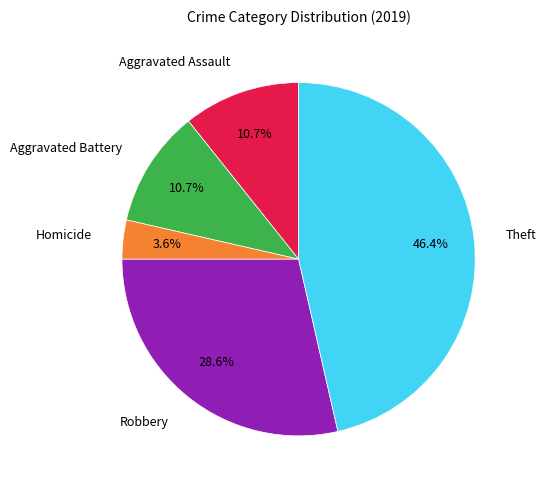

The Theft slice represents 46% of the pie. True or false?

True